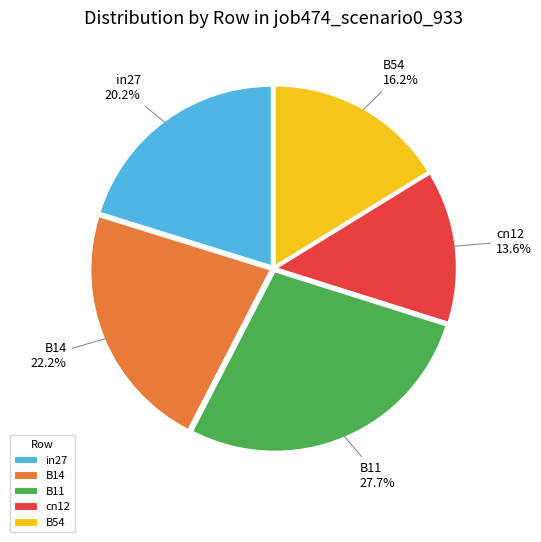

Rank the categories by value from lowest to highest.

cn12, B54, in27, B14, B11